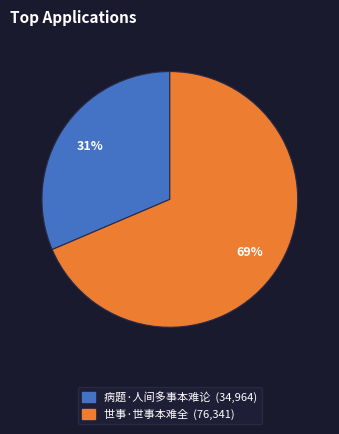

To the nearest percent, what portion does 世事·世事本难全 represent?

69%